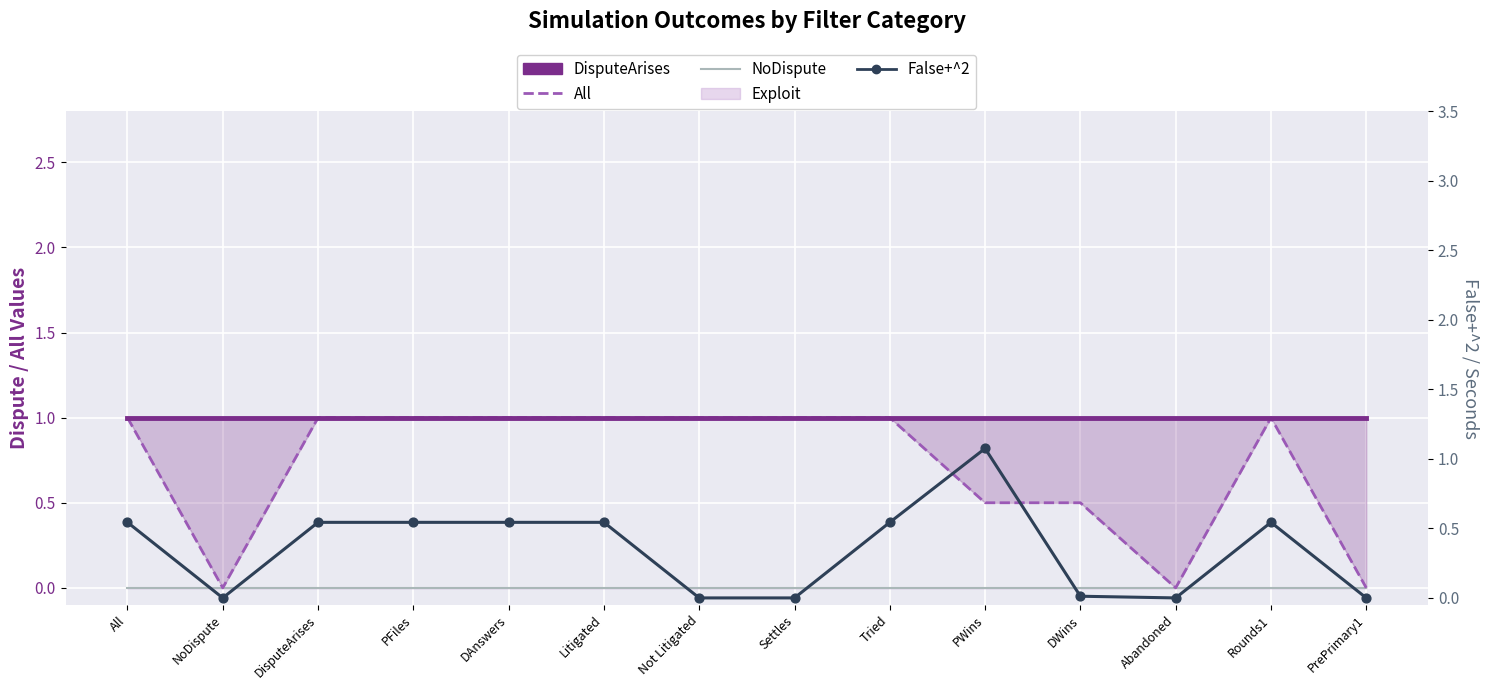

At which category is the sum across all series the highest?

PWins